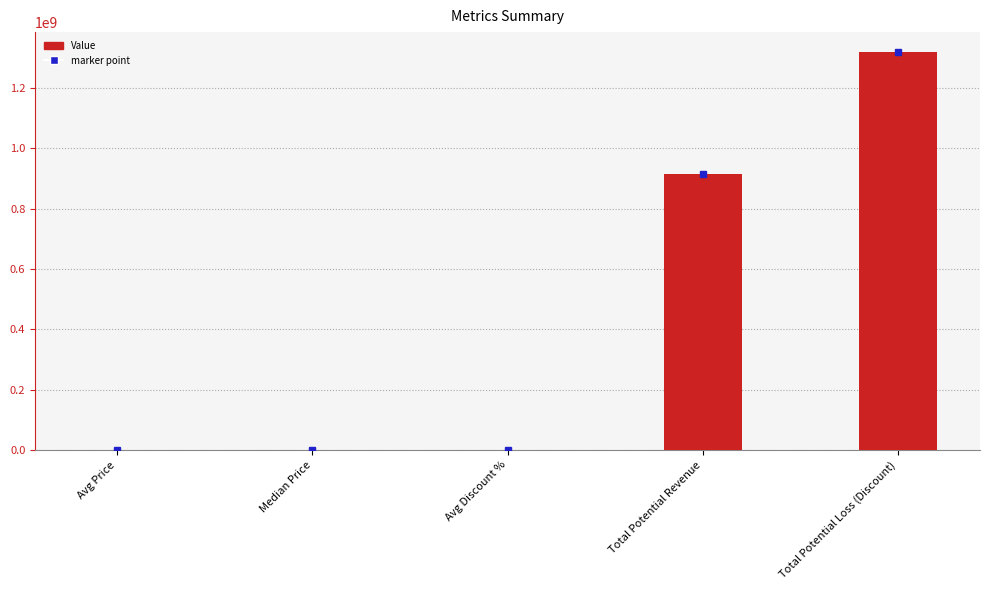

What is the sum of all values?

2232656680.3